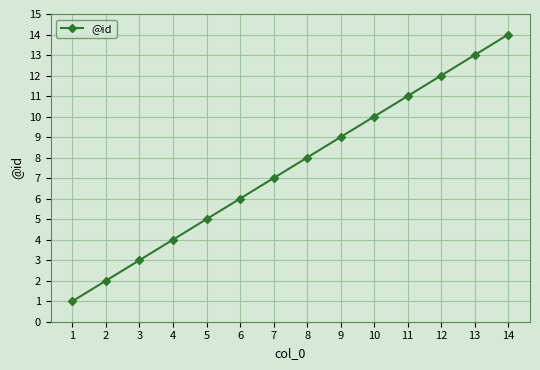

Reading left to right, extract all data points from this chart.

1=1	2=2	3=3	4=4	5=5	6=6	7=7	8=8	9=9	10=10	11=11	12=12	13=13	14=14